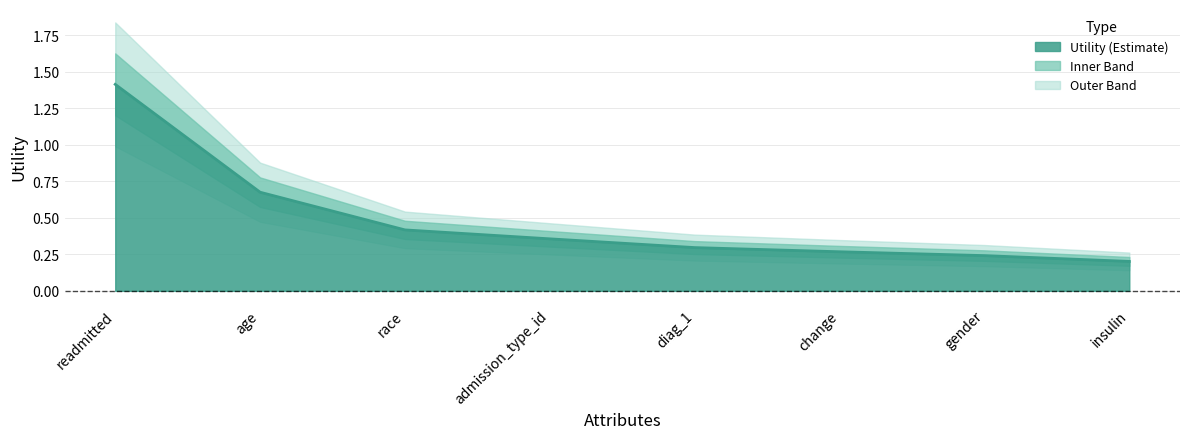

Reading left to right, transcribe all the data shown in this chart.

readmitted=1.4	age=0.7	race=0.4	admission_type_id=0.4	diag_1=0.3	change=0.3	gender=0.2	insulin=0.2